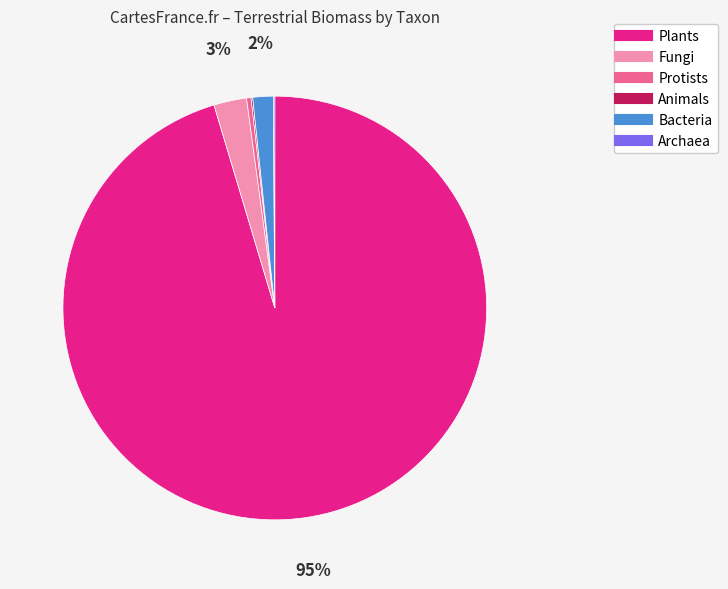

To the nearest percent, what is the average slice percentage?

17%